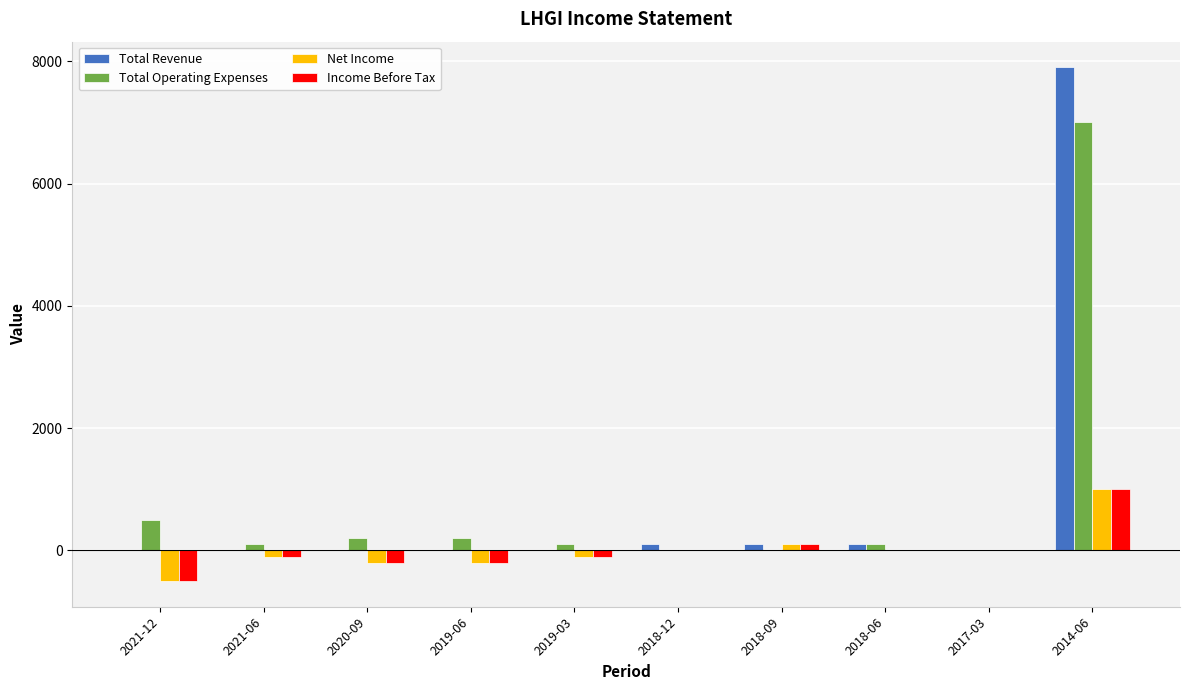

The value of Income Before Tax at 2019-06 is -200. True or false?

True